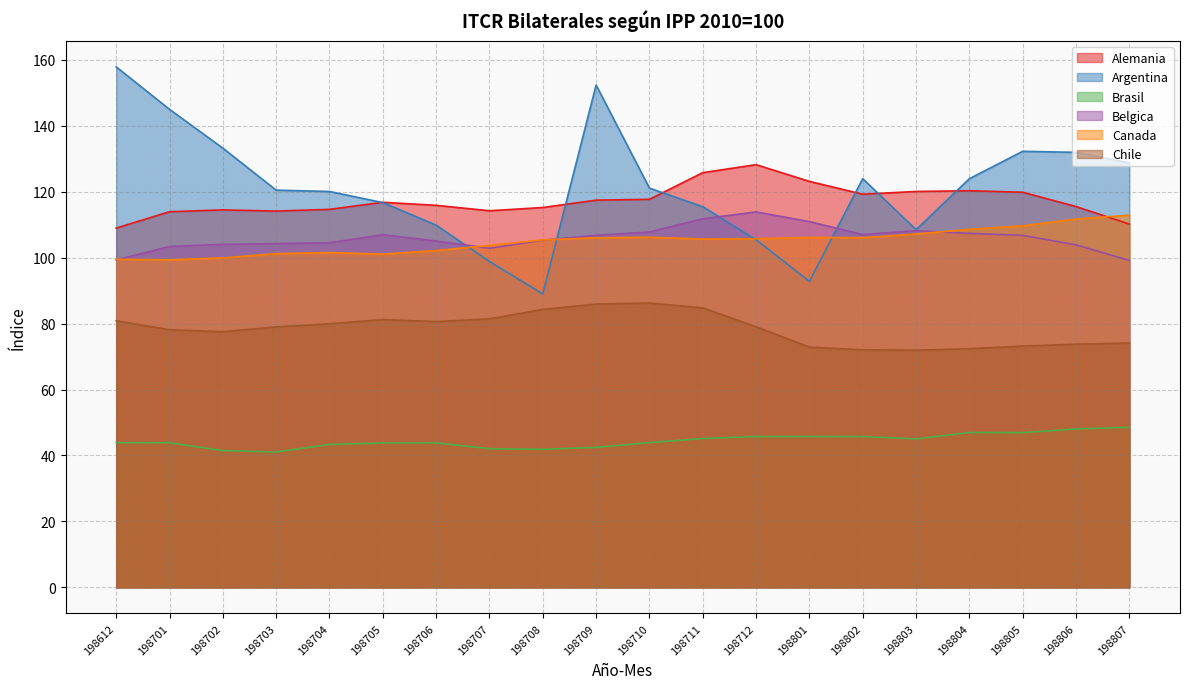

Is the value of Brasil at 198807 greater than the value of Chile at 198801?

No